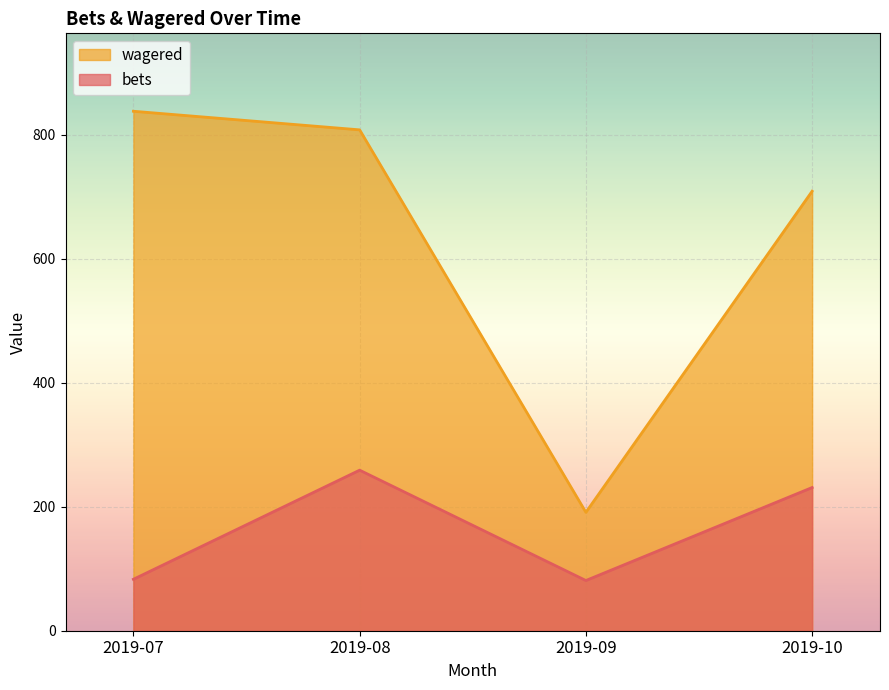

How many lines are shown in the chart?

2